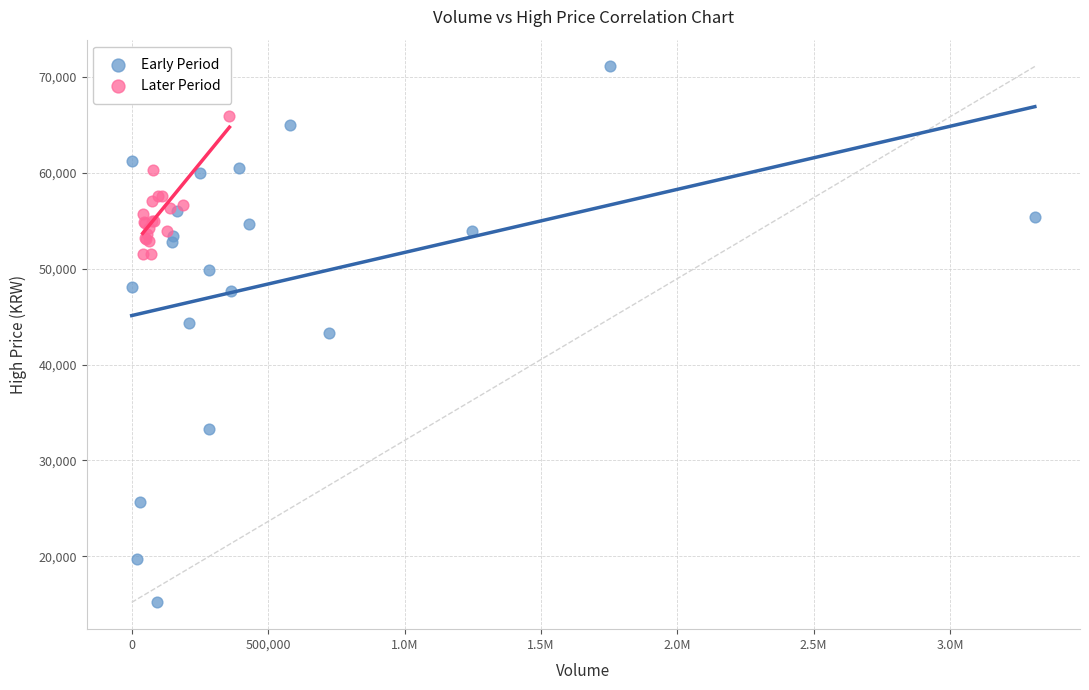

Which series contains the highest Y value?

Early Period